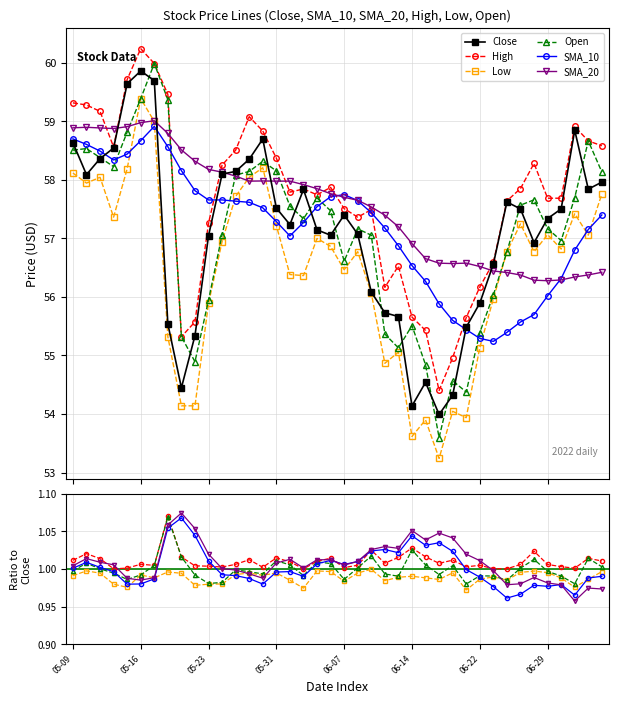

What is the total value across all series at 2022-05-24?

346.1